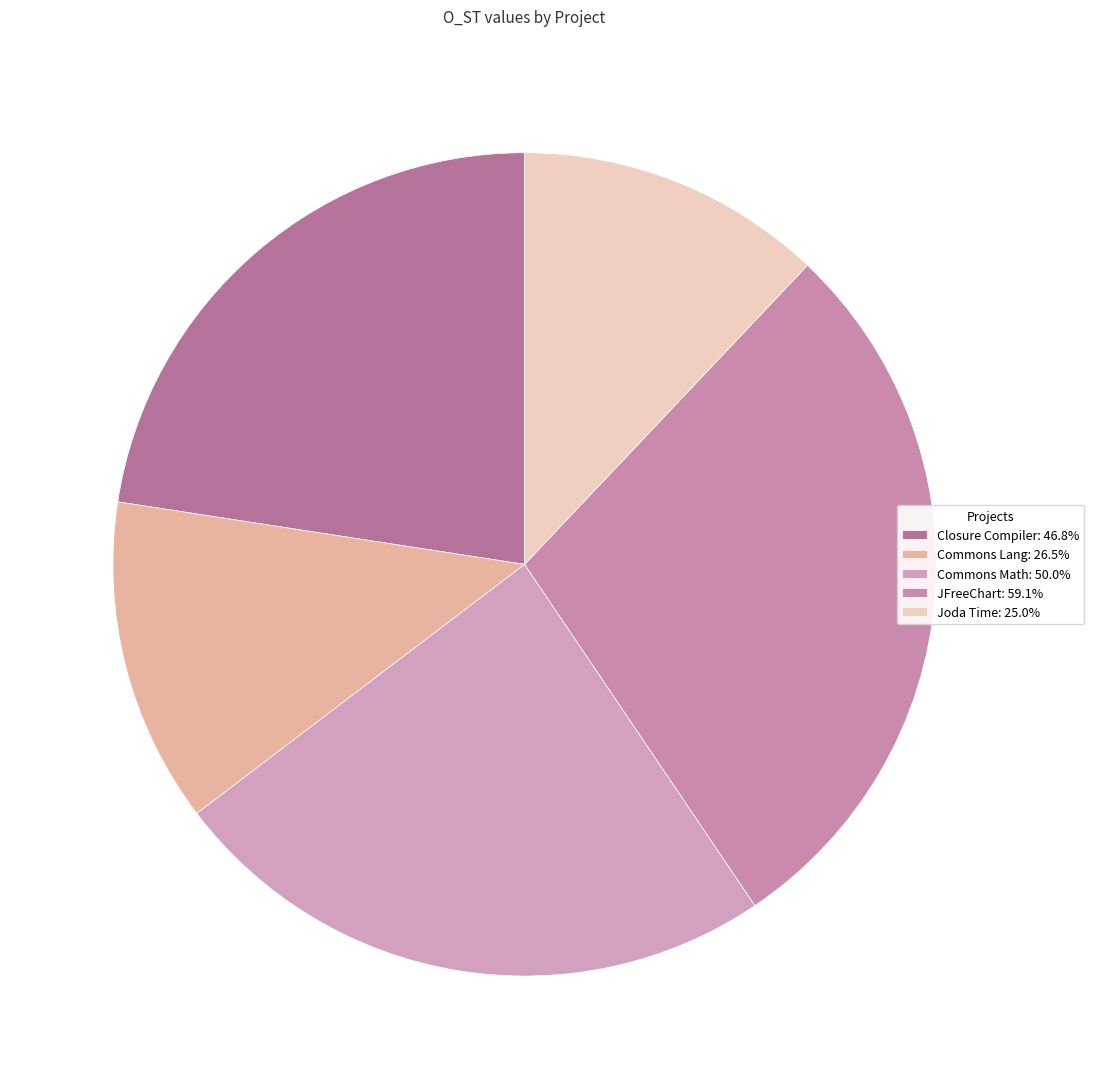

Is Commons Math the majority of the pie?

No